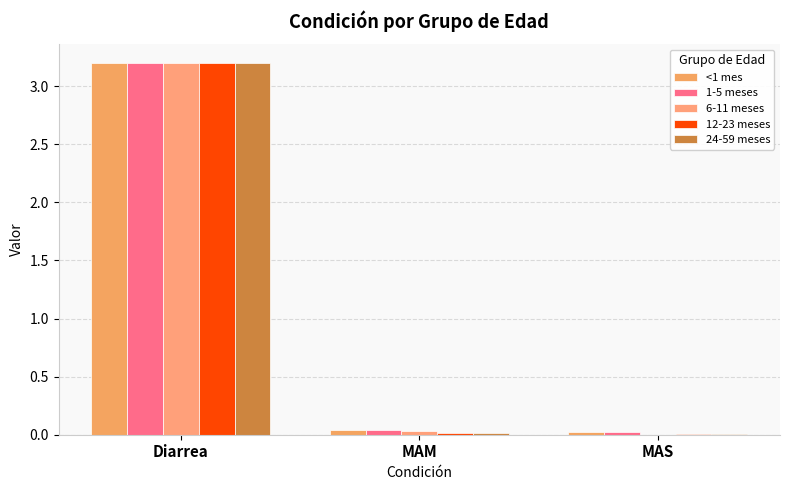

Are the bars grouped side by side (vs. stacked)?

Yes